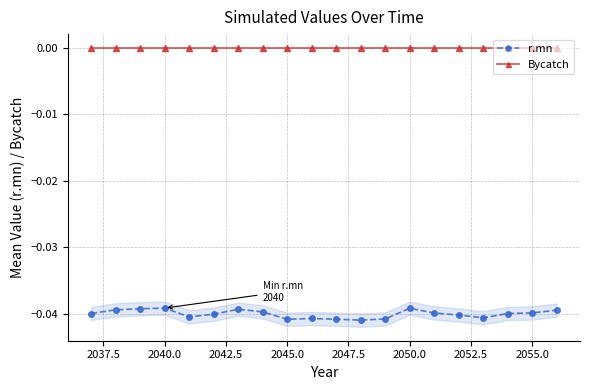

True or false: Bycatch and r.mn intersect in this chart.

False